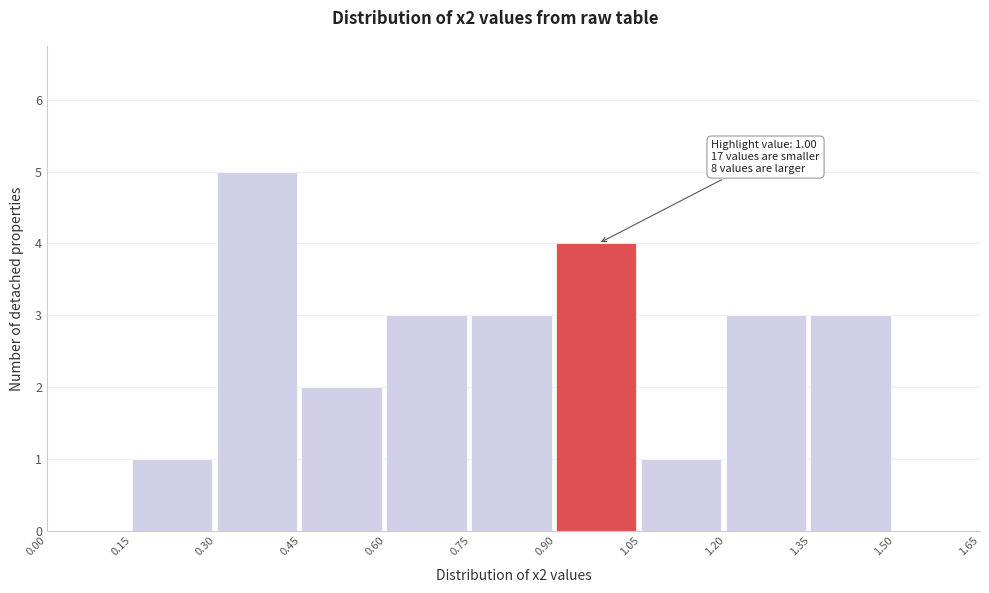

Which range on the x-axis has the tallest bar?

0.30 to 0.45